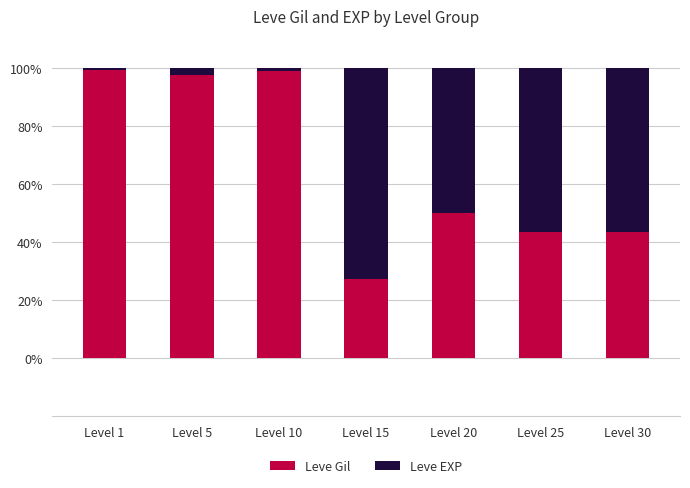

What are all the series names shown in the legend?

Leve Gil, Leve EXP